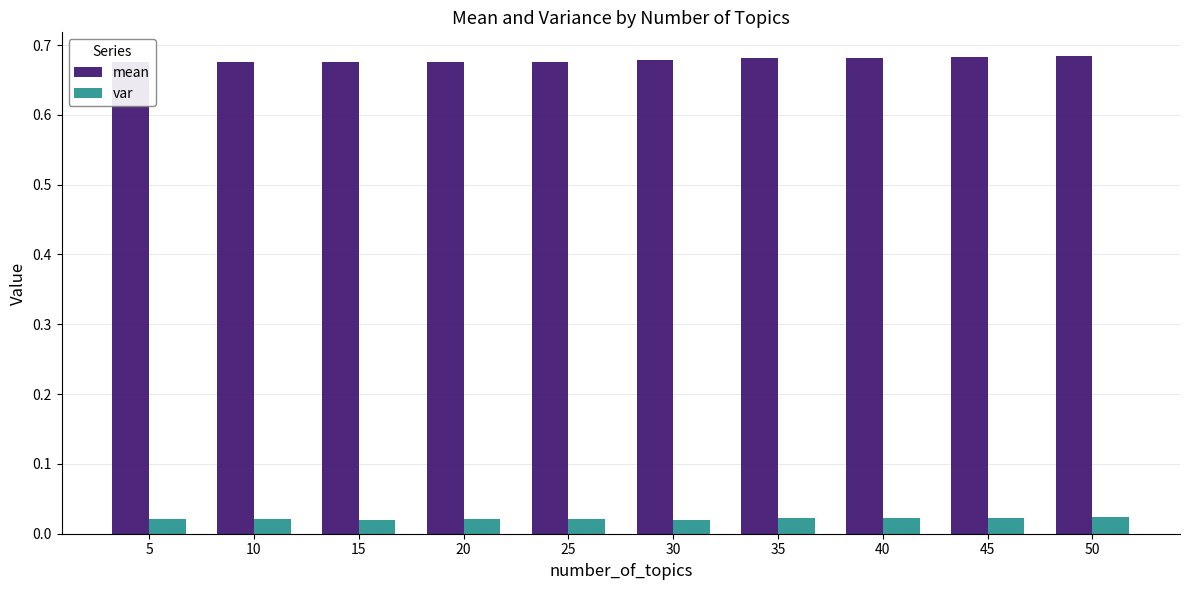

Is it true that mean equals 1.1 at 40?

False